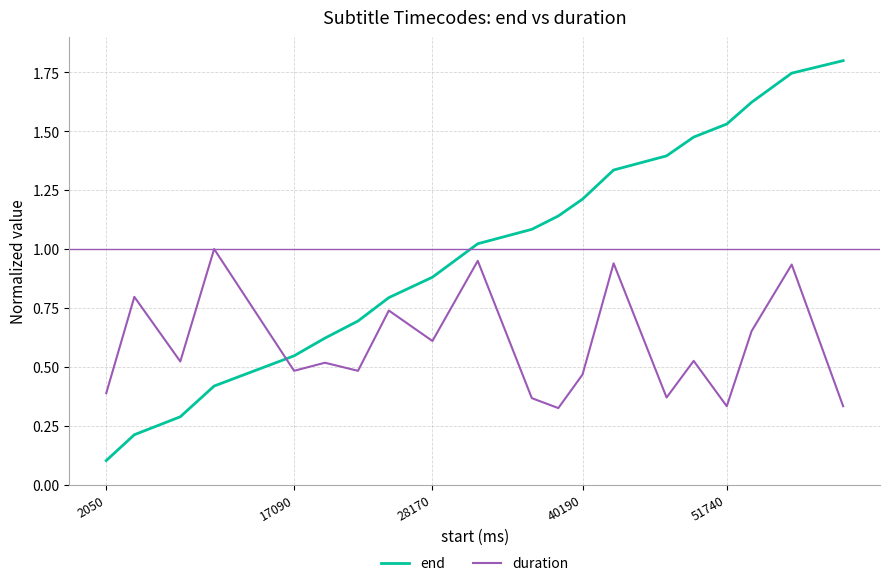

How many times do duration and end cross each other?

1